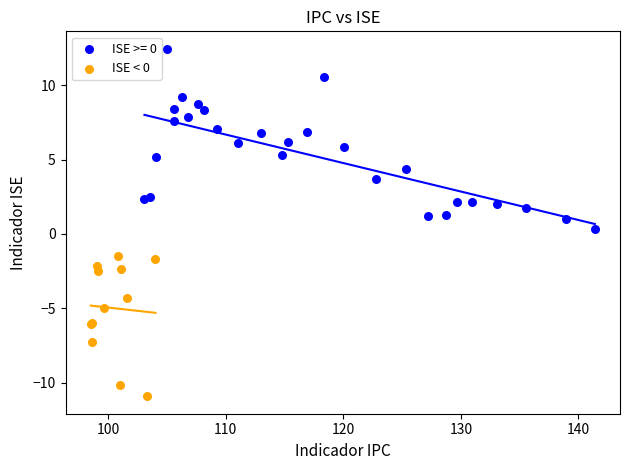

Which series has the widest spread of Y values?

ISE >= 0